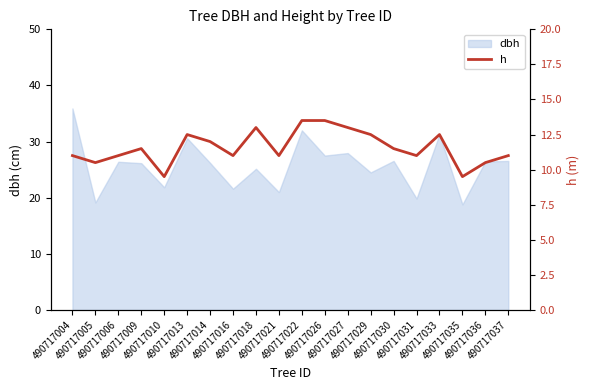

What is the lowest value of the dbh series?

18.8